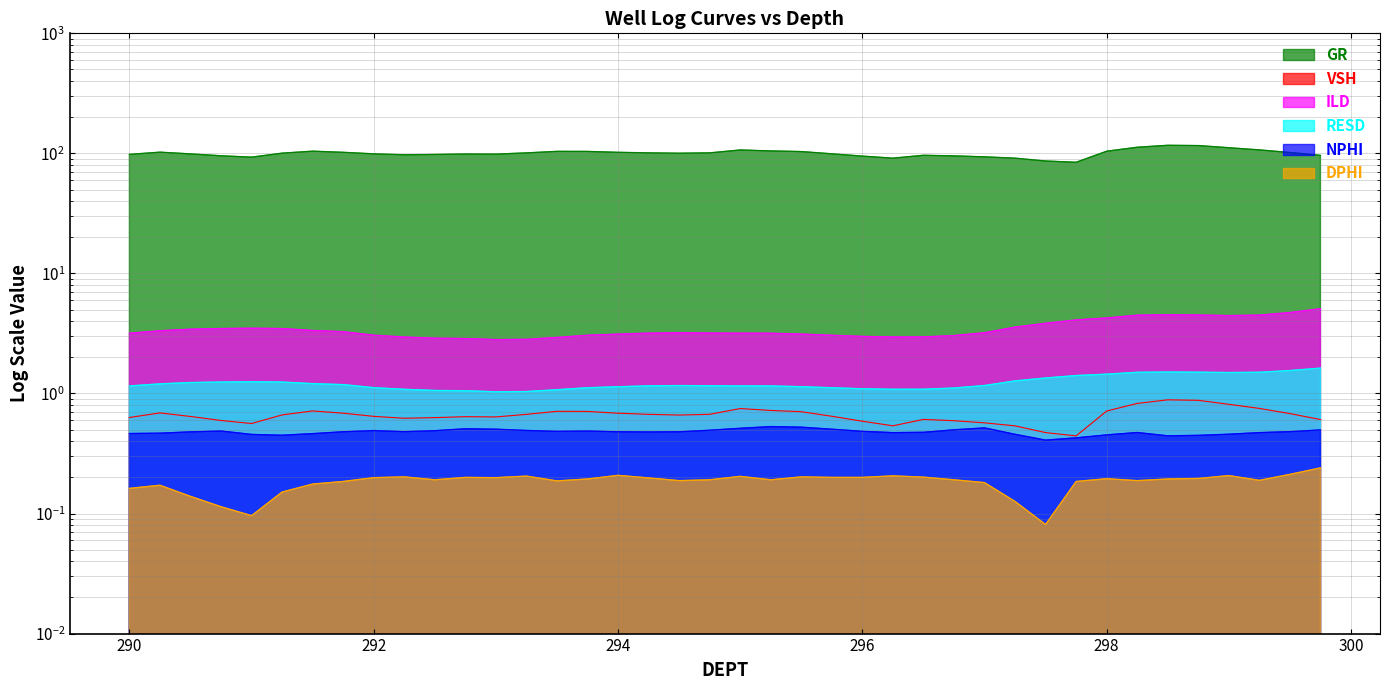

Is it true that DPHI equals 0.3 at 298.25?

False